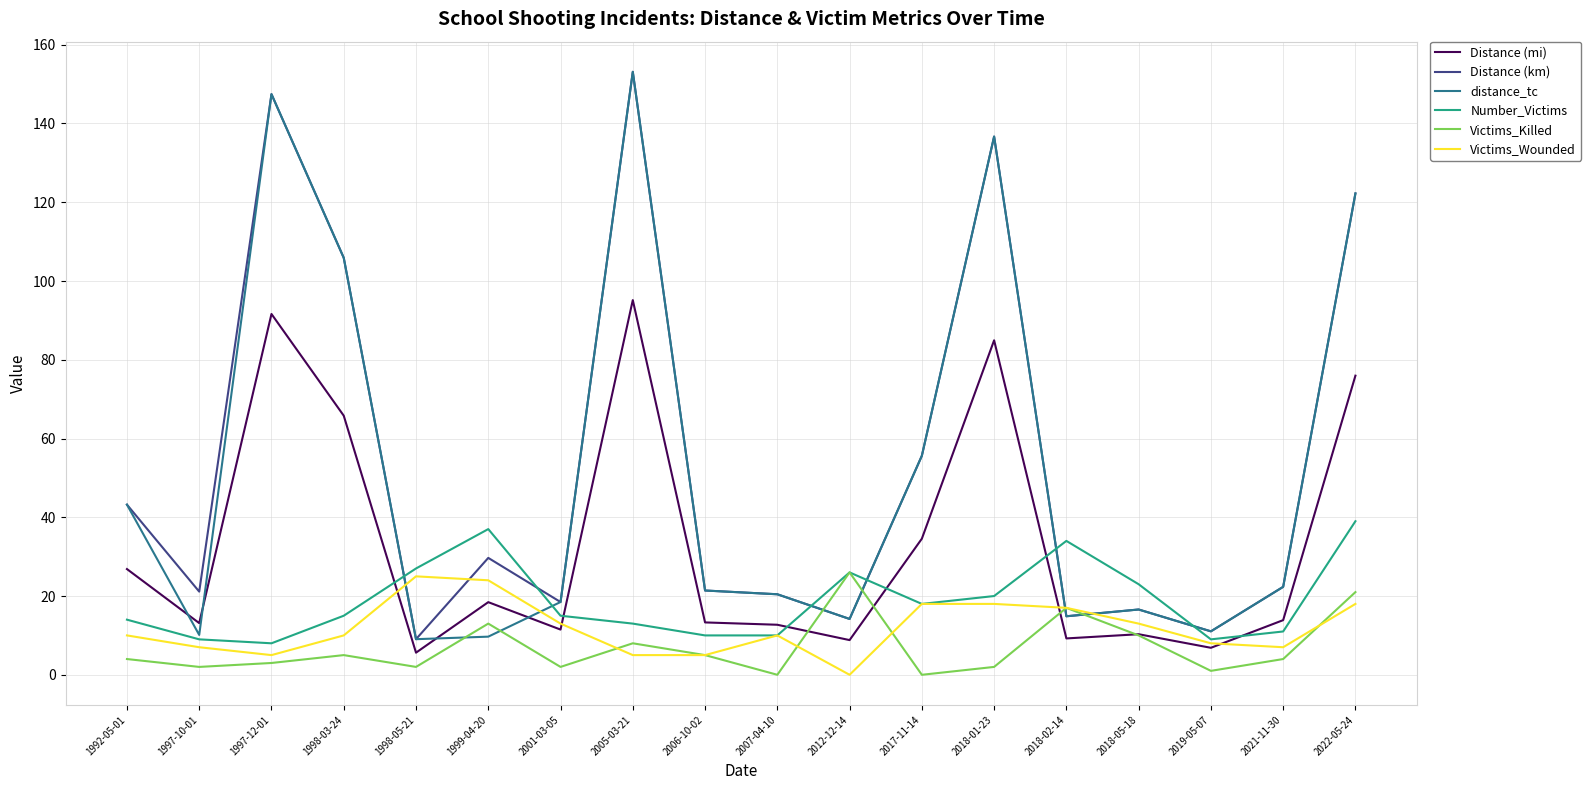

Does the chart display data point markers on the line(s)?

No